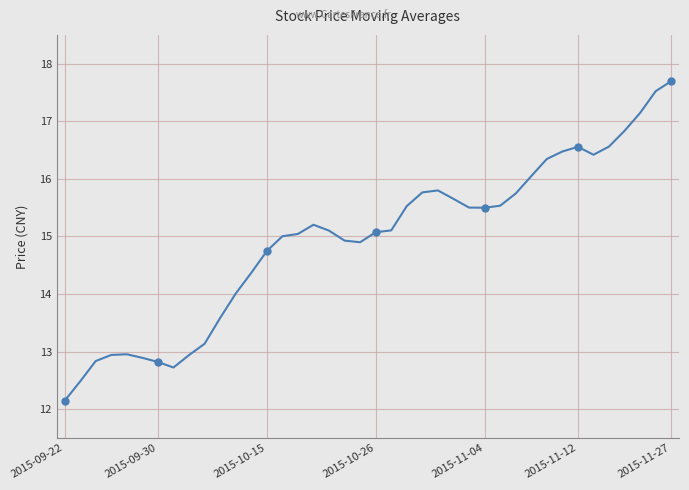

What is the greatest value displayed?

17.7